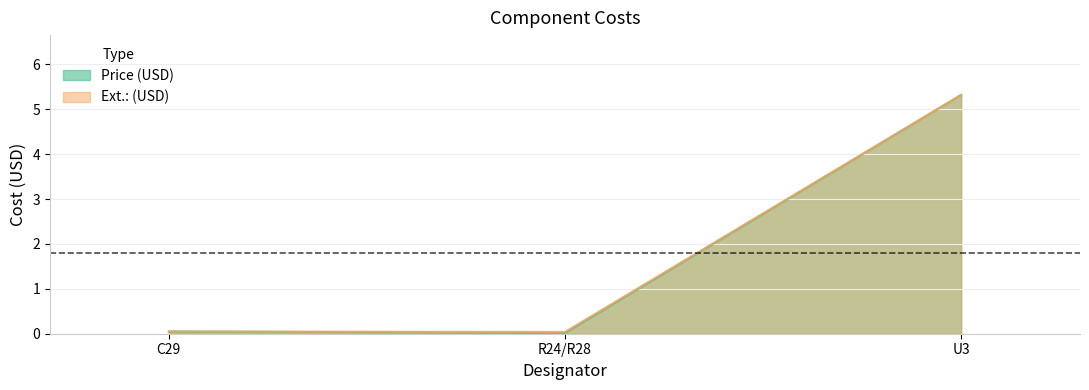

Is it true that Price (USD) equals 5.3 at U3?

True